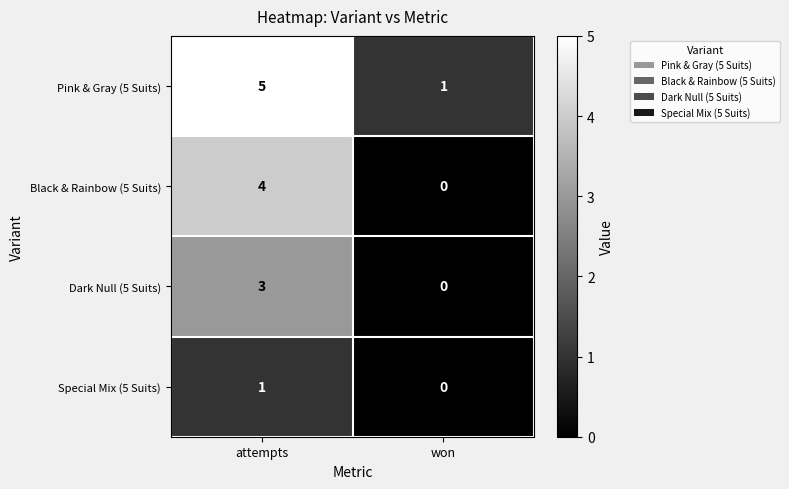

What is the difference between the maximum and minimum values in the Black & Rainbow (5 Suits) series?

4